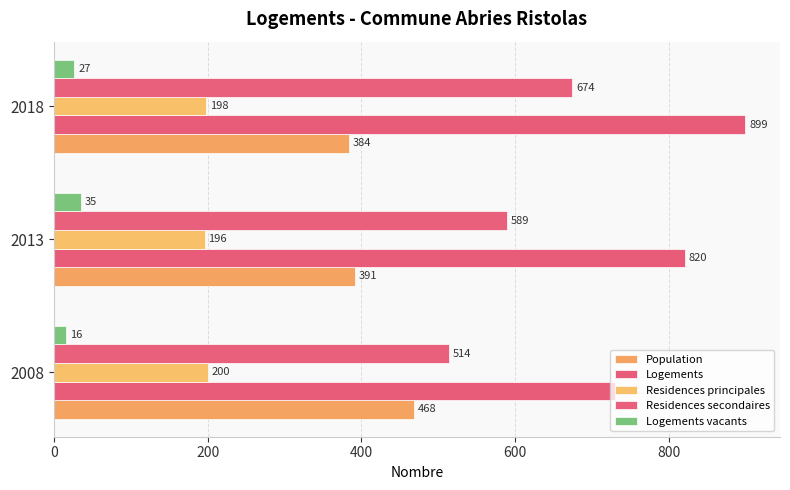

What is the value of the Residences secondaires bar at the 2nd from the left?

589